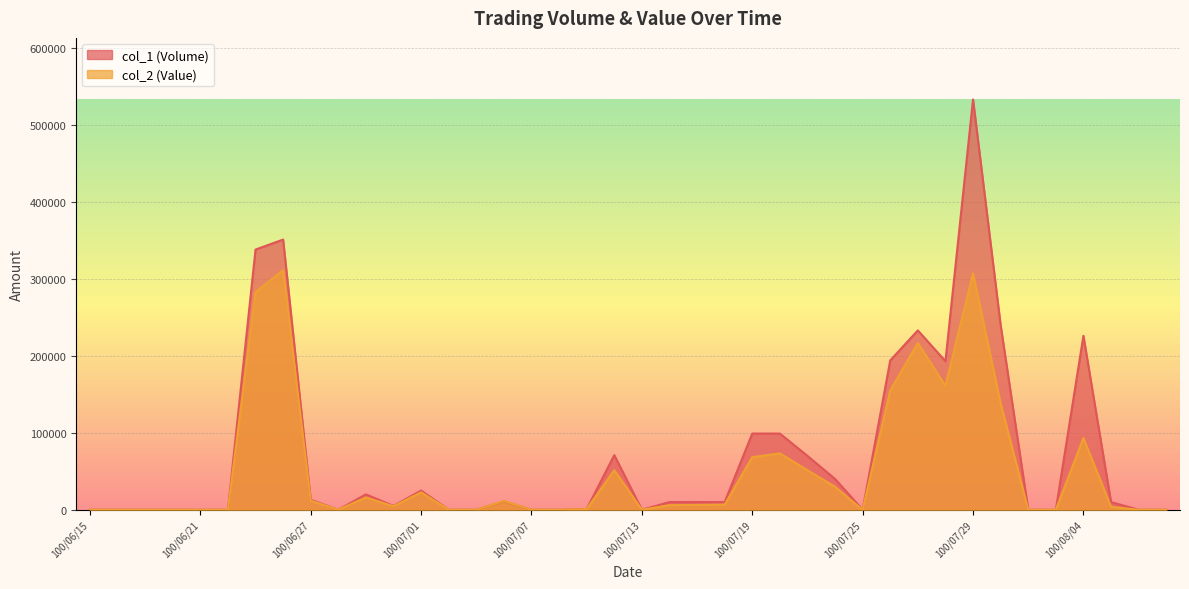

Which category has the highest value across all series?

100/07/29